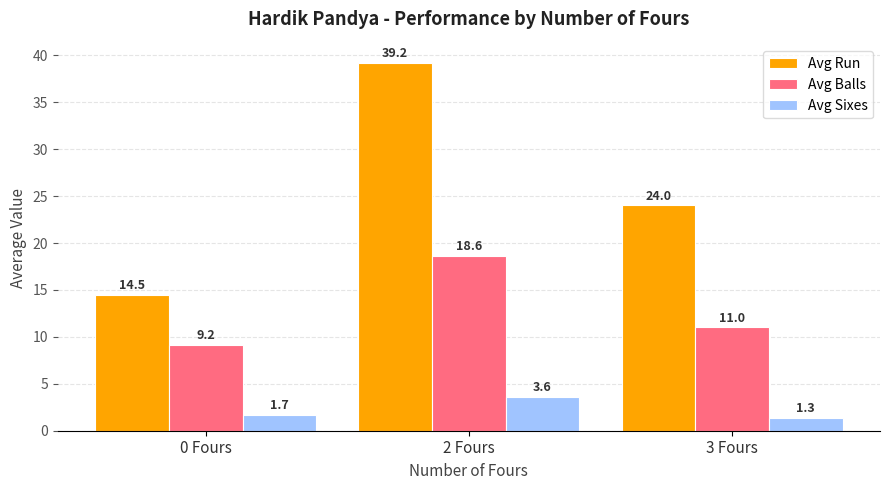

What is the total value across all series at 2 Fours?

61.4